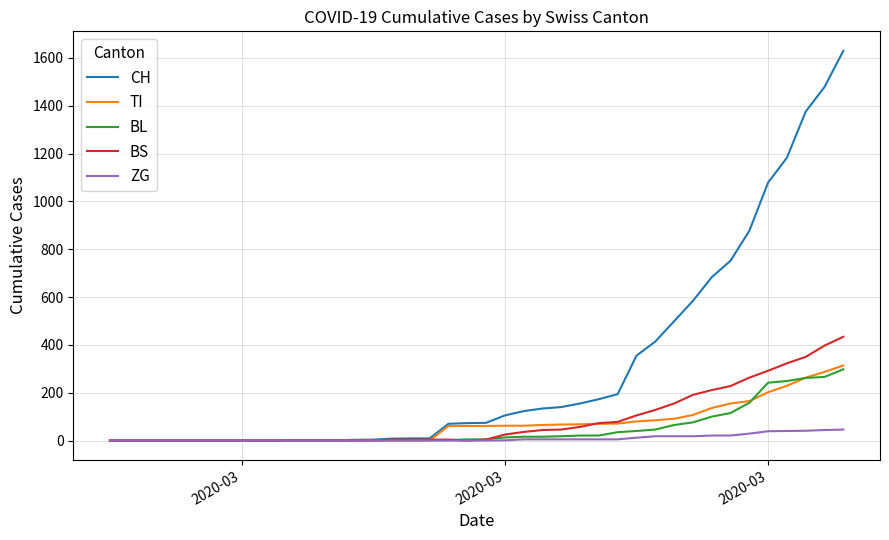

Which series has the largest total across all categories?

CH